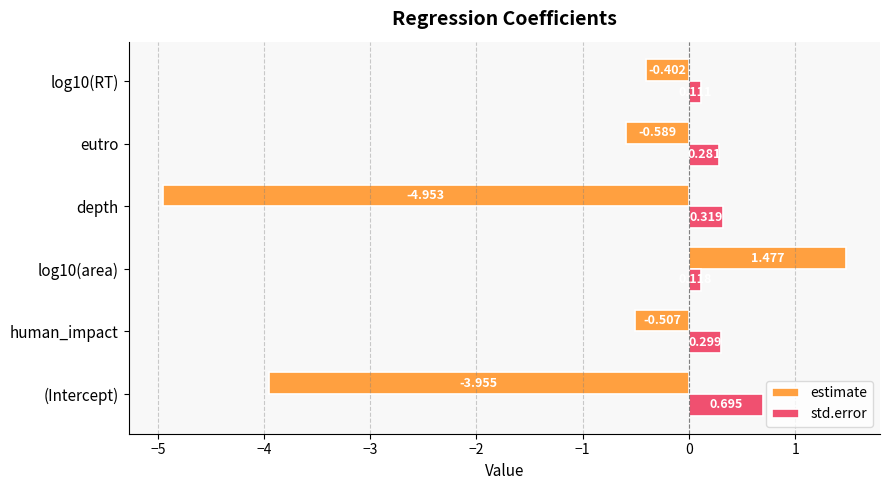

At which category is the sum across all series the highest?

log10(area)